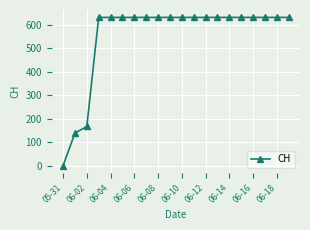

What is the value of the 17th point from the left?

631